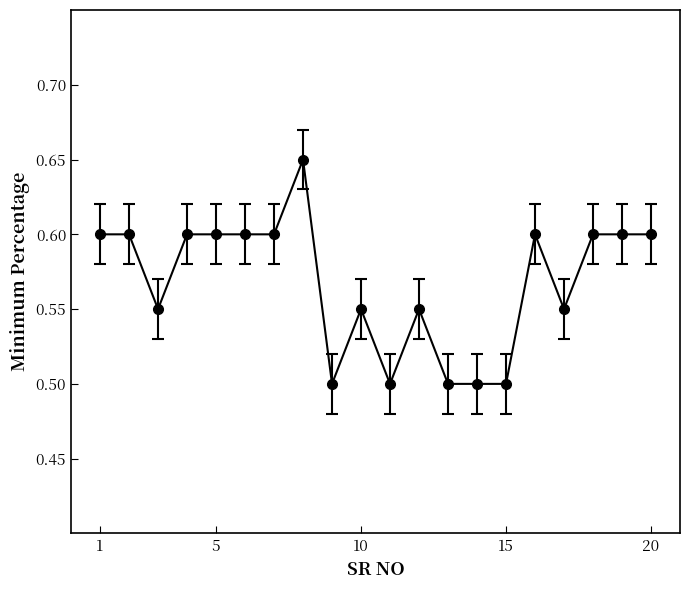

True or false: the data has more than 2 interior local peaks.

True